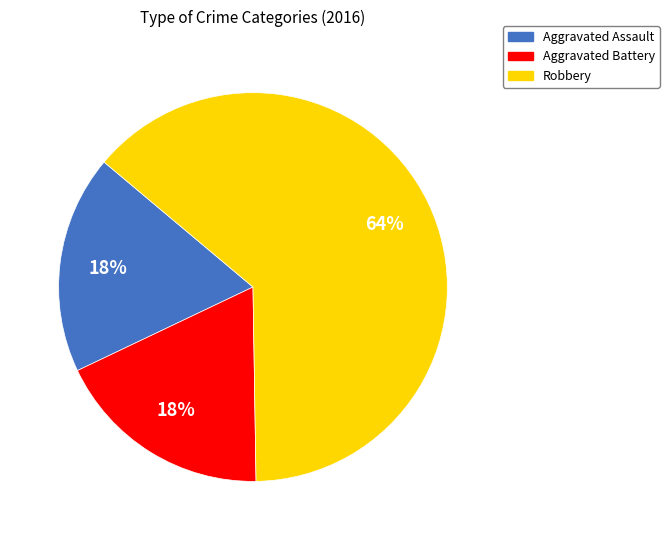

Is the sum of Robbery and Aggravated Battery greater than half?

Yes